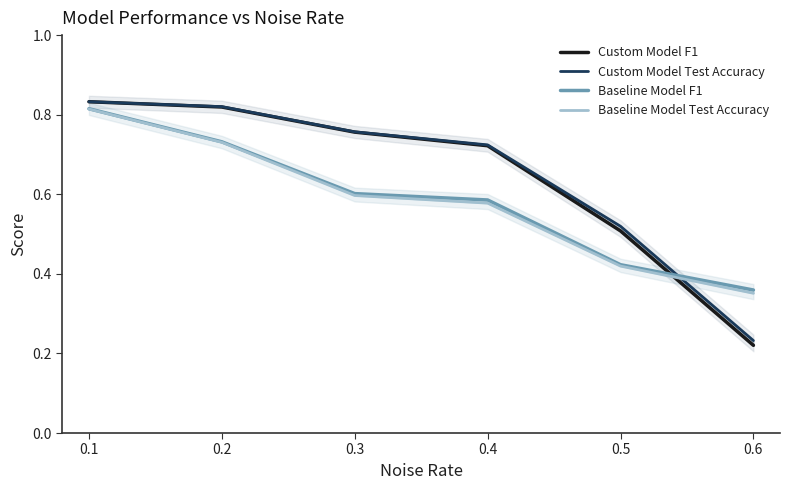

What are all the series names shown in the legend?

Custom Model F1, Custom Model Test Accuracy, Baseline Model F1, Baseline Model Test Accuracy